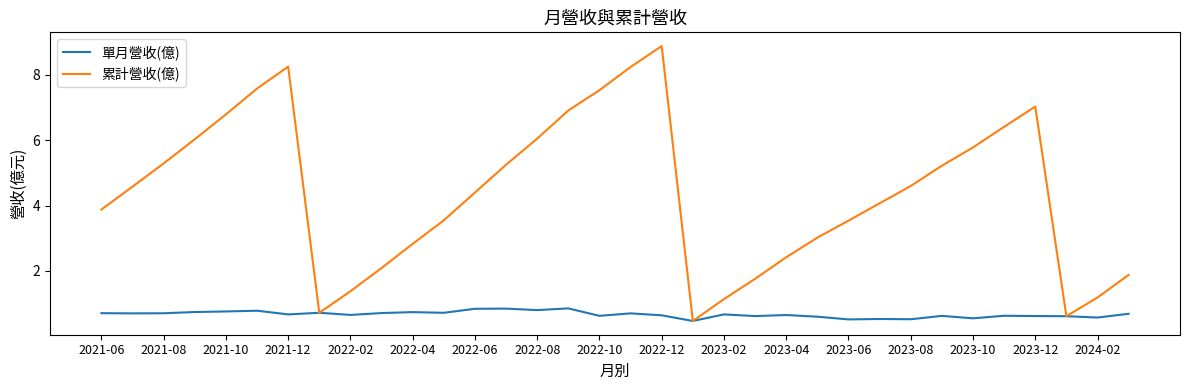

Which series has the widest spread of values?

累計營收(億)